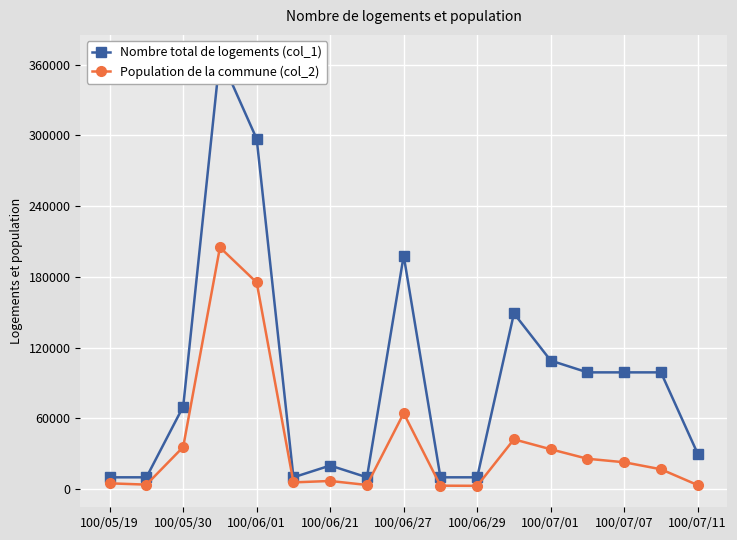

True or false: Population de la commune (col_2) has more than 0 interior local peaks.

True